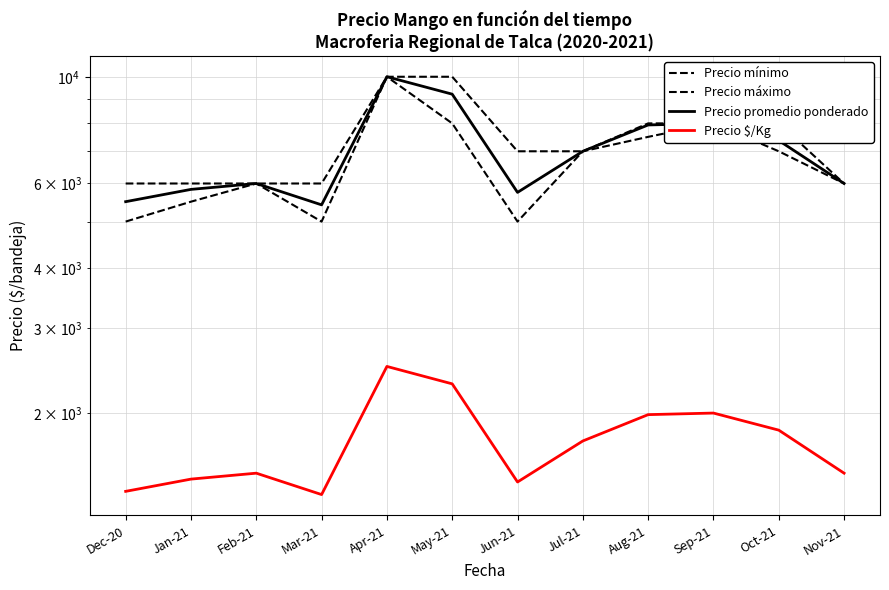

List the series in order of their peak value, highest first.

Precio mínimo, Precio máximo, Precio promedio ponderado, Precio $/Kg